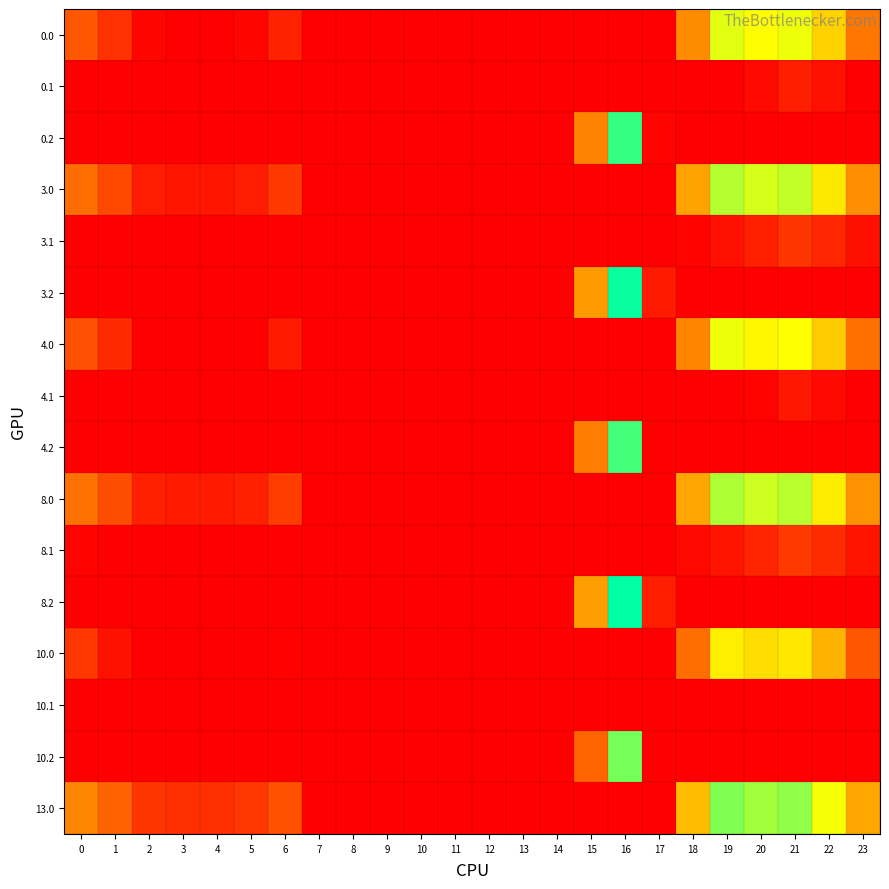

How many data points does each series have?

24